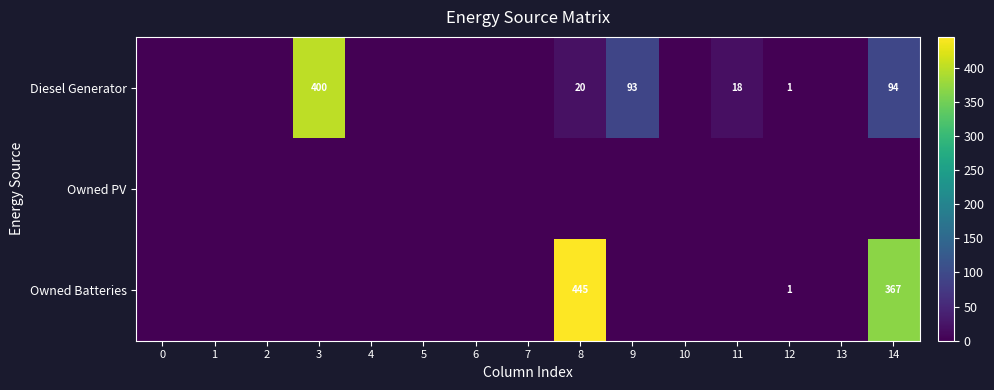

True or false: Diesel Generator has a value of 93 at 9.

True